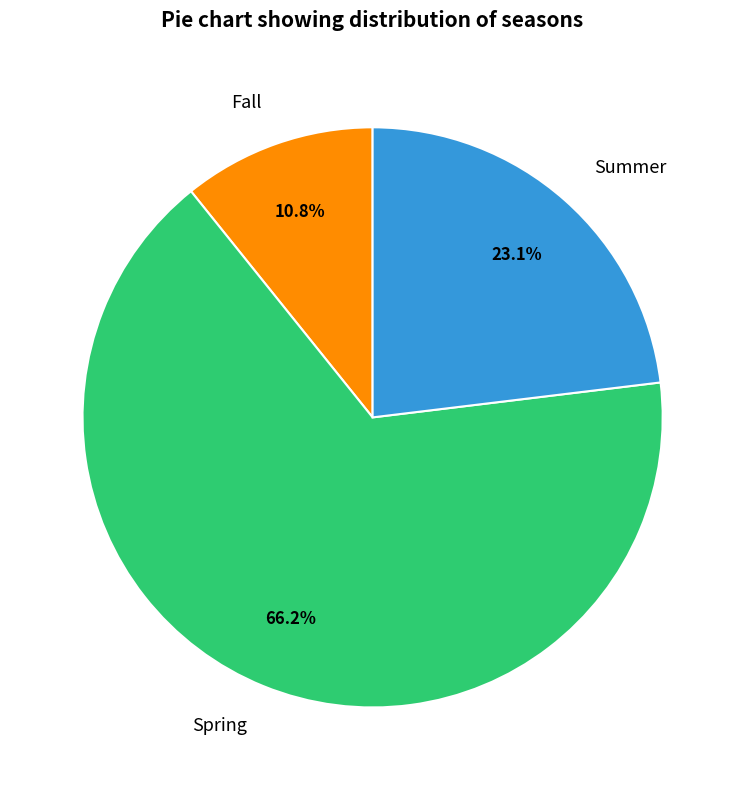

Which slice is the largest?

Spring